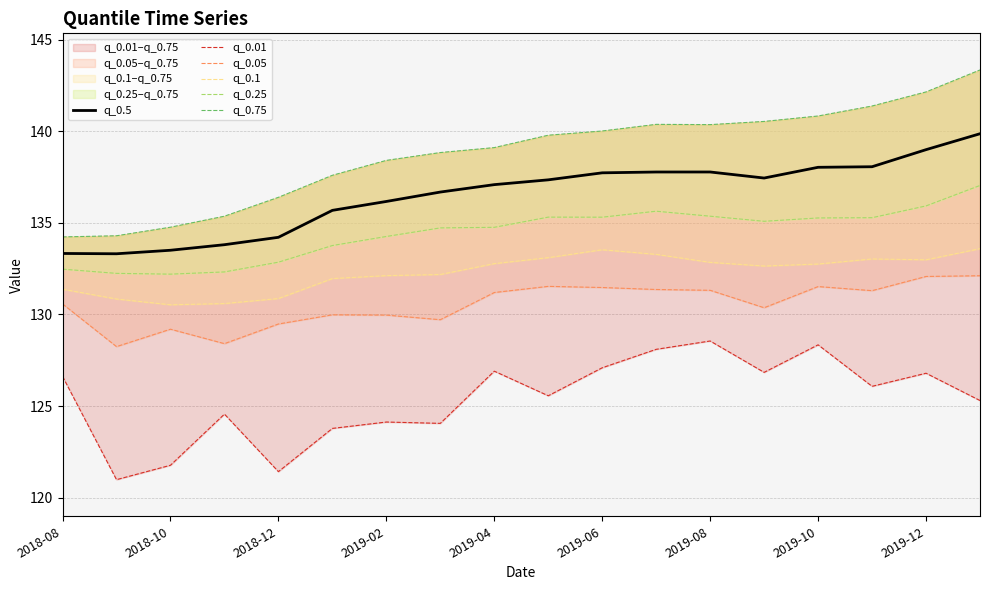

True or false: q_0.5 has a value of 39.6 at 2019-10.

False